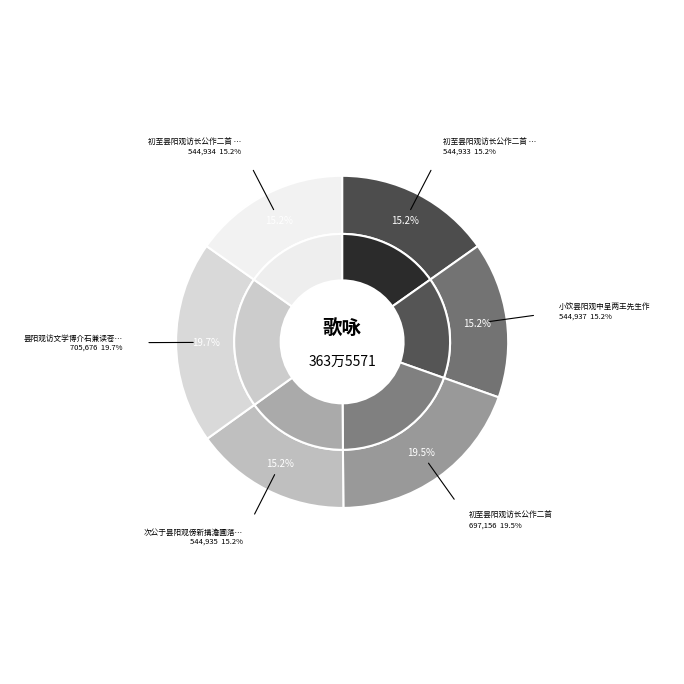

Rank the categories by value from highest to lowest.

昙阳观访文学博介石兼读苍雪师旧迹有感, 初至昙阳观访长公作二首, 小饮昙阳观中呈两王先生作, 次公于昙阳观傍新搆澹圃落成适余过访留宿其中敬赋, 初至昙阳观访长公作二首 其二, 初至昙阳观访长公作二首 其一